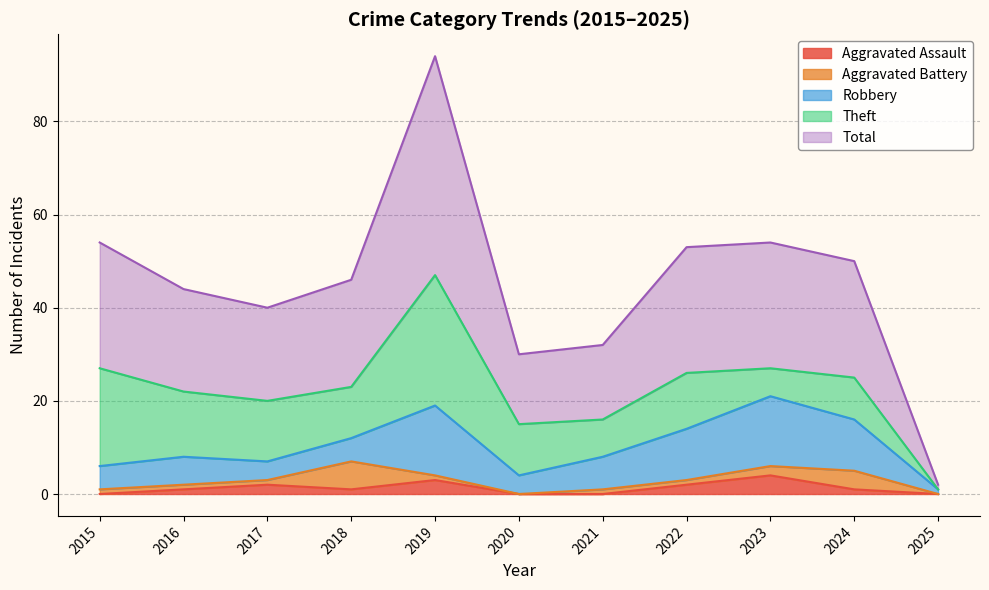

What is the difference between the highest and lowest values at 2016?

21